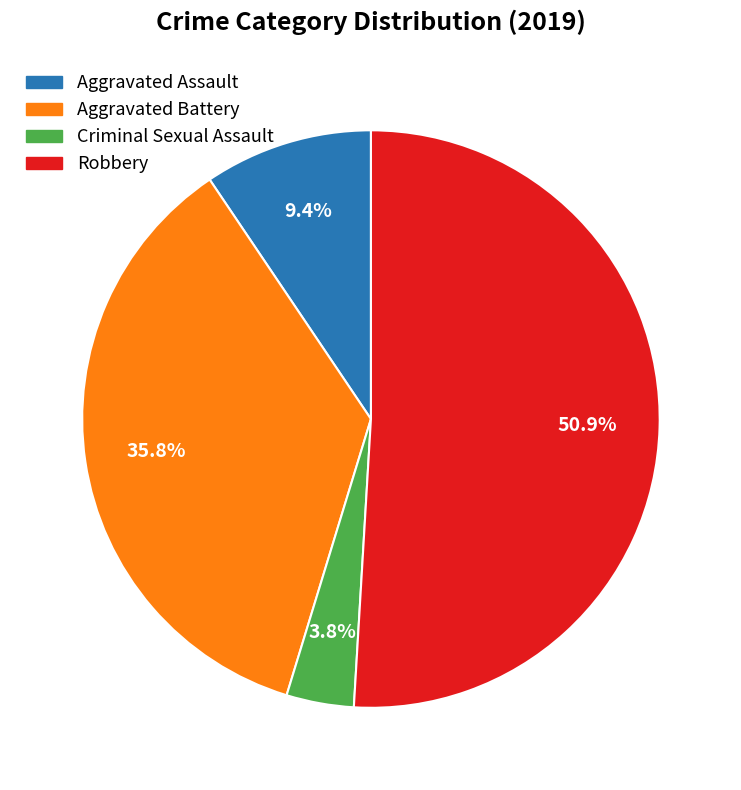

To the nearest percent, what portion does Robbery represent?

51%